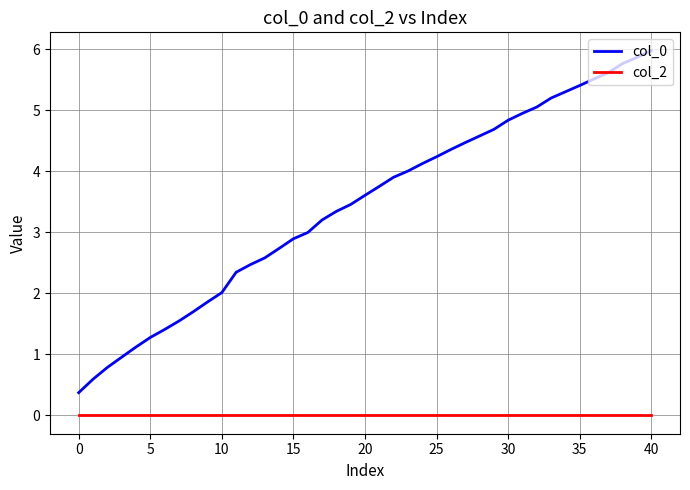

List the series in order of their peak value, highest first.

col_0, col_2